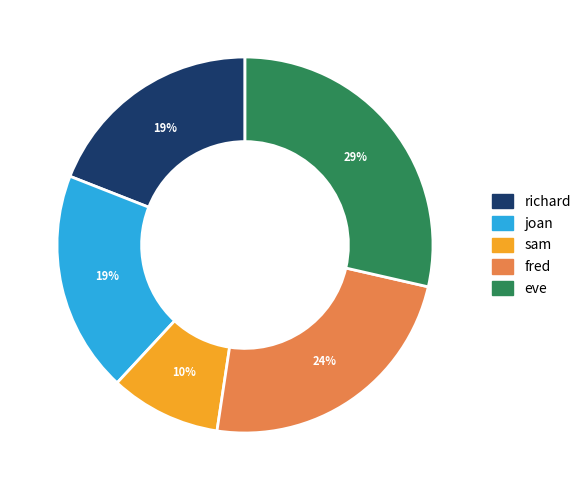

How many segments does this pie chart have?

5